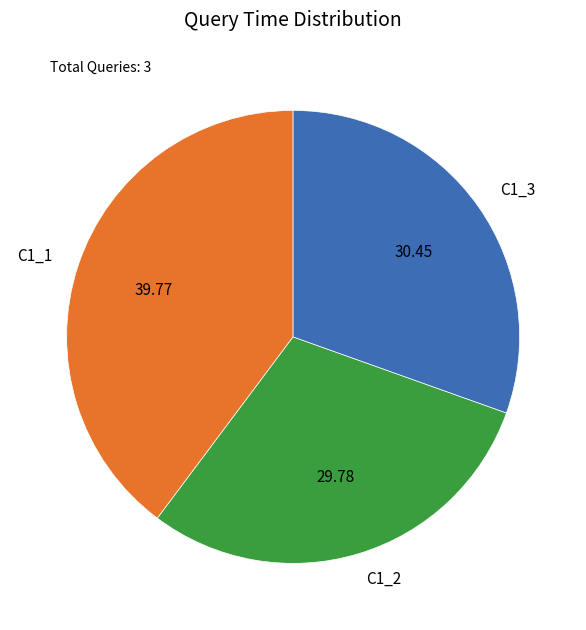

Is there a majority slice in this chart?

No